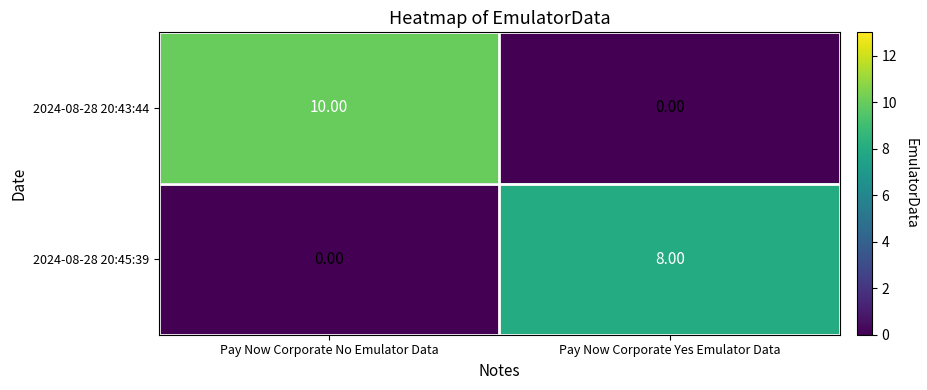

Which series has the largest range (max minus min)?

2024-08-28 20:43:44